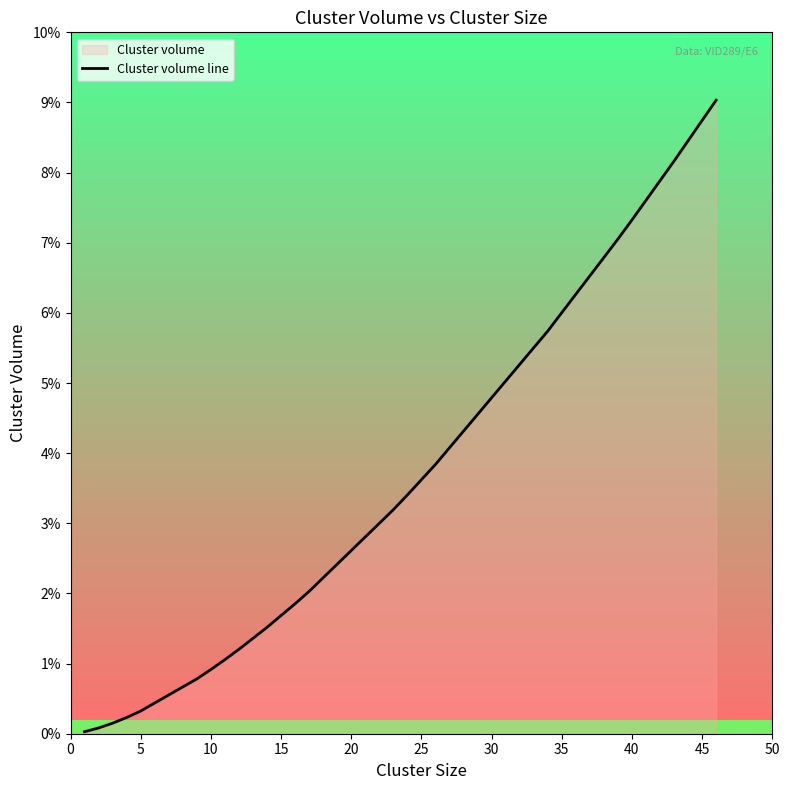

The chart shows a value of 0.0 at 5. True or false?

True